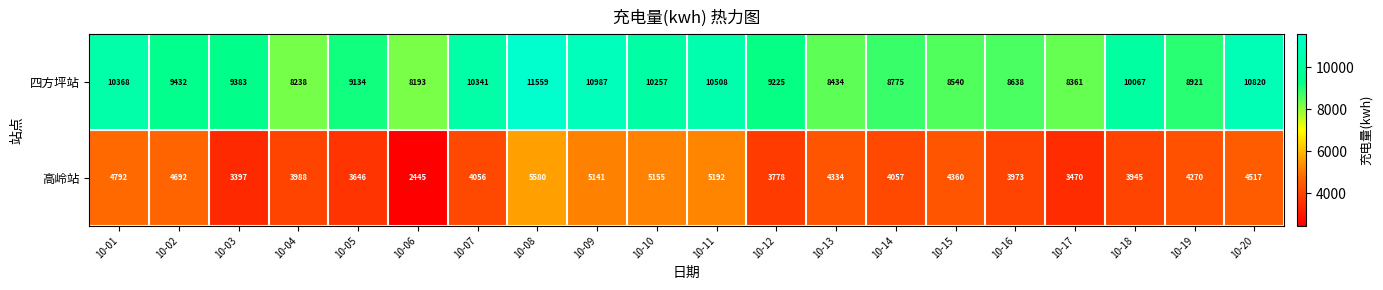

What is the difference between the highest and lowest values at 10-14?

4718